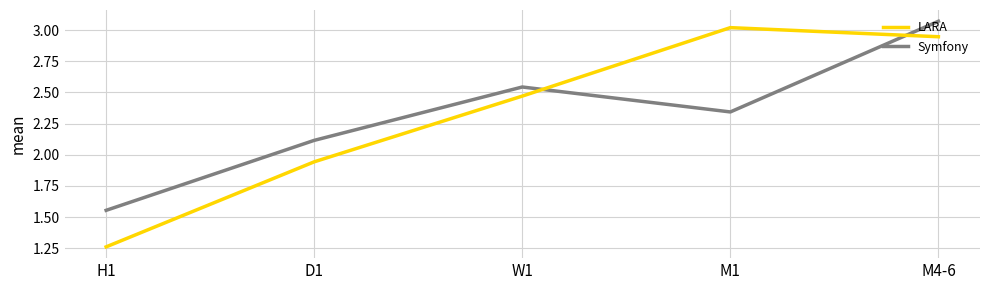

The value of Symfony at M4-6 is 5.1. True or false?

False